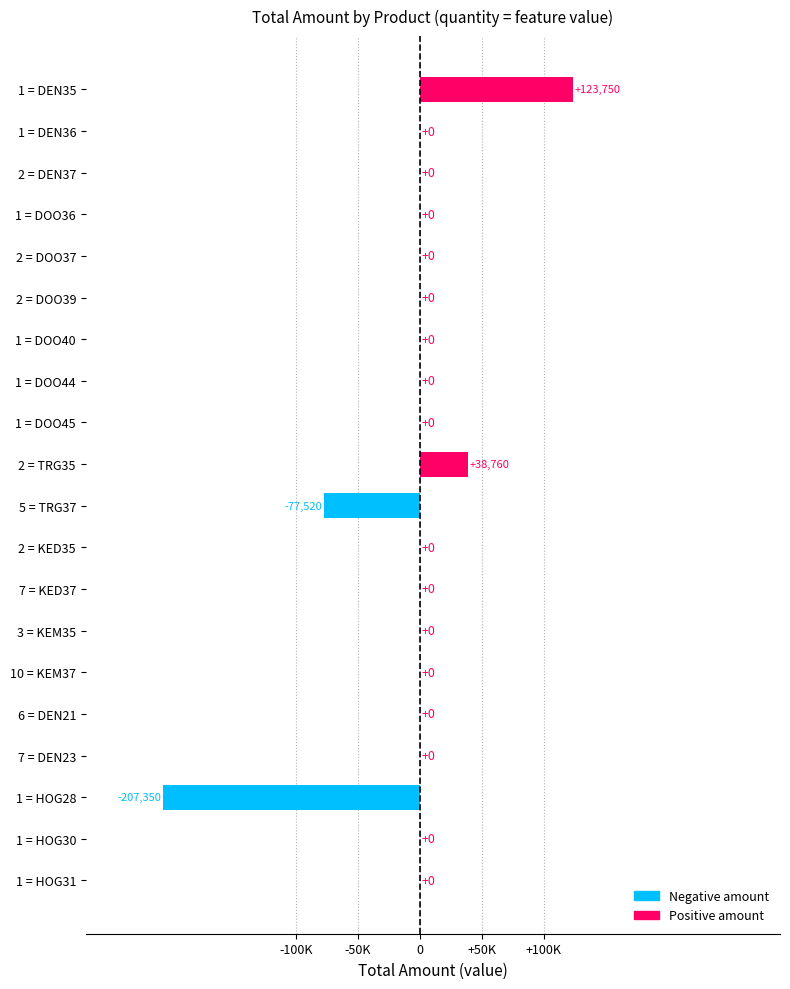

How many data points are less than 0?

2